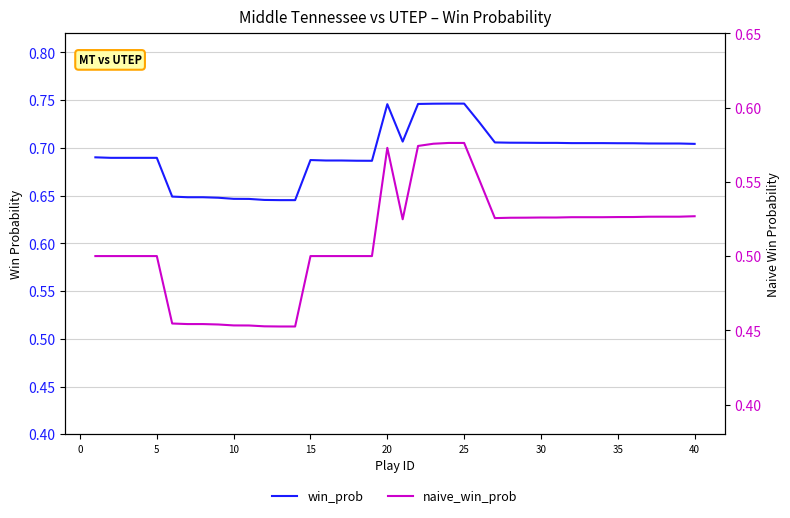

The naive_win_prob series shows 0.1 at 25. True or false?

False